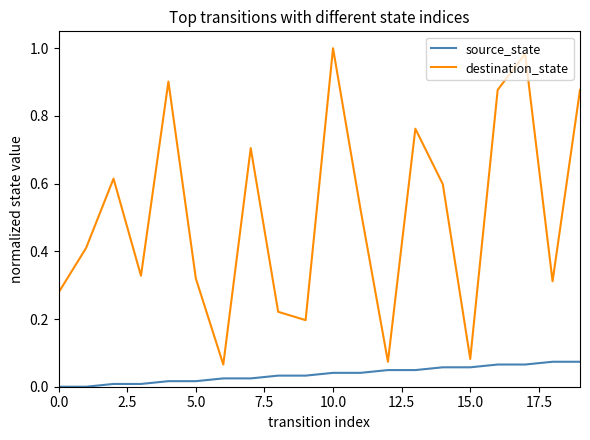

True or false: source_state and destination_state cross at least once.

False